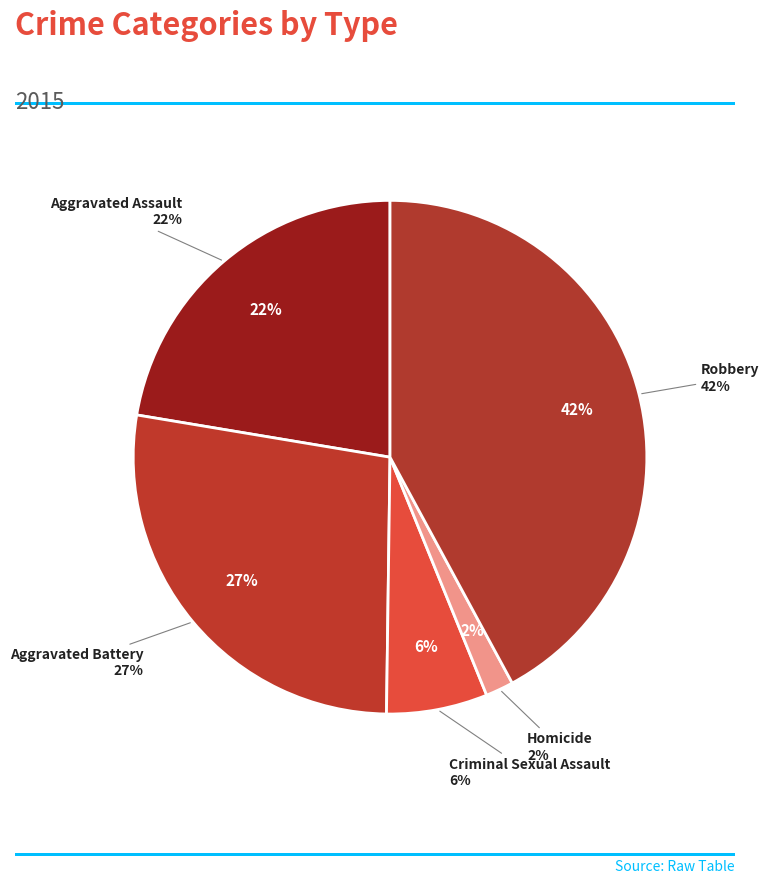

To the nearest percent, what portion does Criminal Sexual Assault represent?

6%